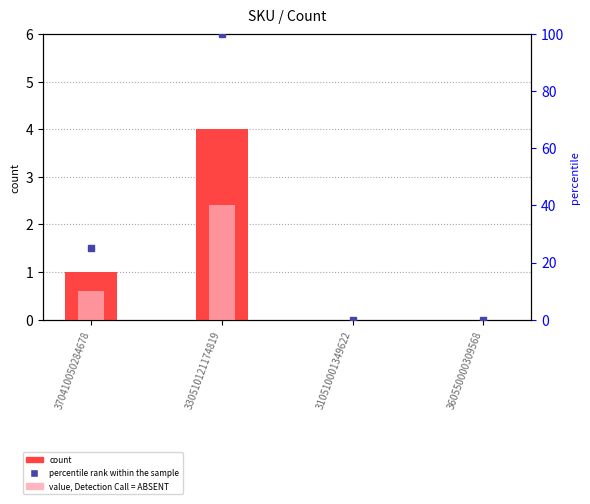

Reading left to right, list all the values displayed in this chart.

count: 370410050284678=1.0	330510121174819=4.0	310510001349622=0.0	360550000309568=0.0
value, Detection Call = ABSENT: 370410050284678=0.6	330510121174819=2.4	310510001349622=0.0	360550000309568=0.0
percentile rank within the sample: 370410050284678=25.0	330510121174819=100.0	310510001349622=0.0	360550000309568=0.0